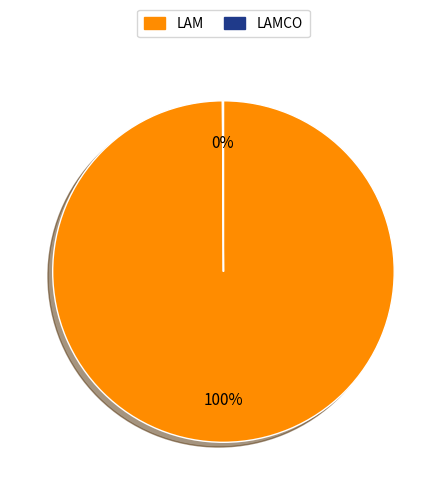

To the nearest percent, what is the average slice percentage?

50%